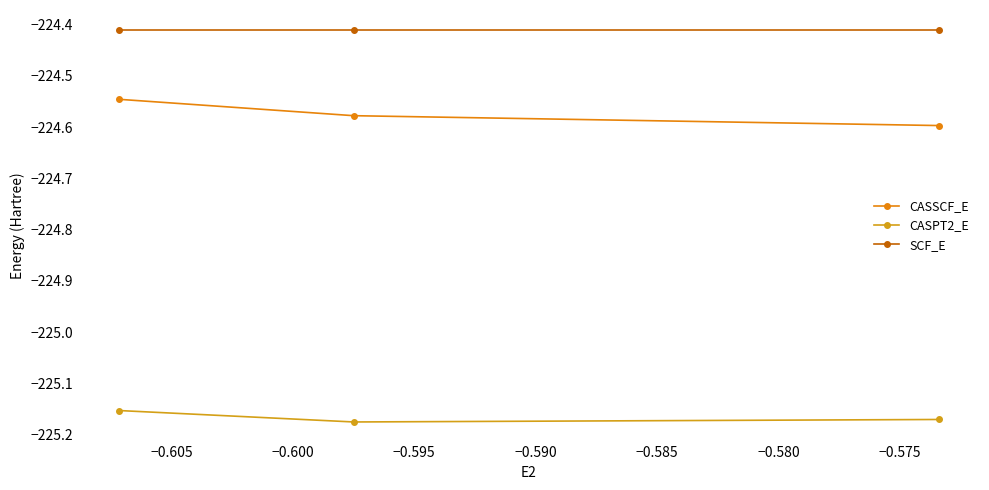

What is the value of the CASPT2_E point at the 1st from the left?

-225.2